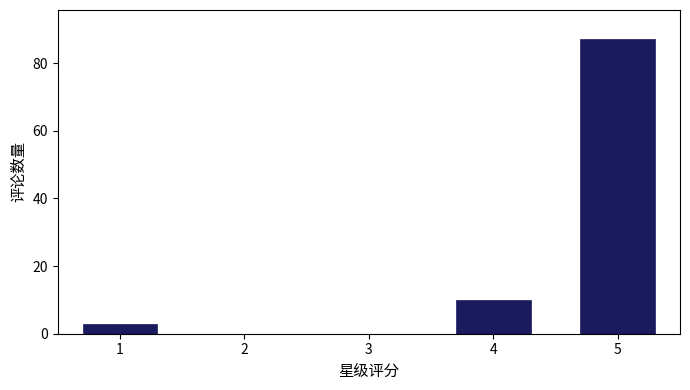

Reading left to right, what are all the values shown in this chart?

1=3	2=0	3=0	4=10	5=87